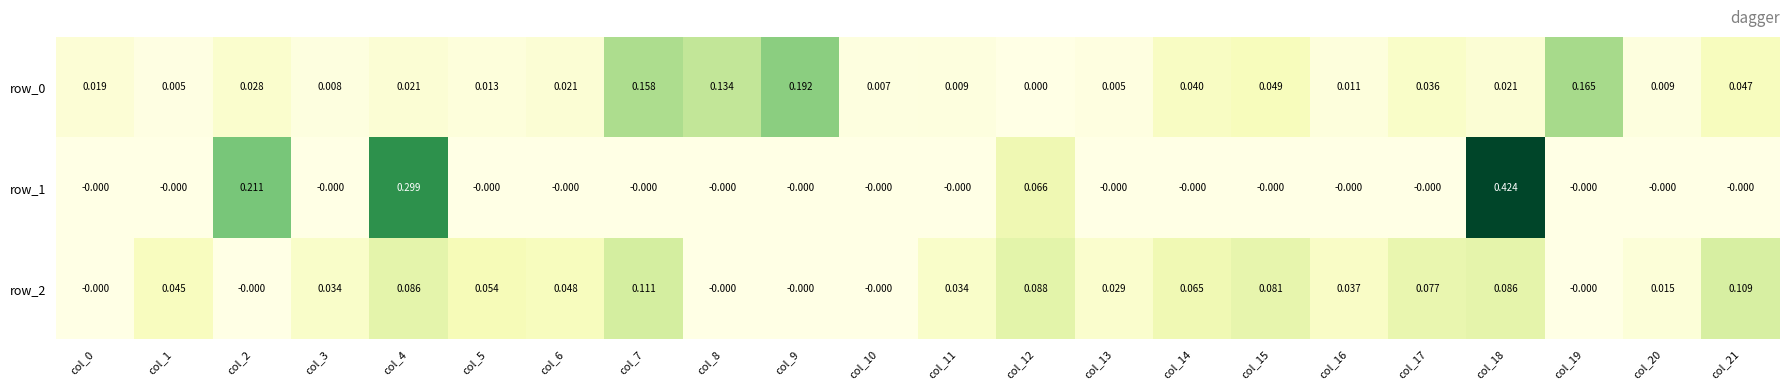

Is the value of row_2 at col_0 greater than the value of row_1 at col_18?

No